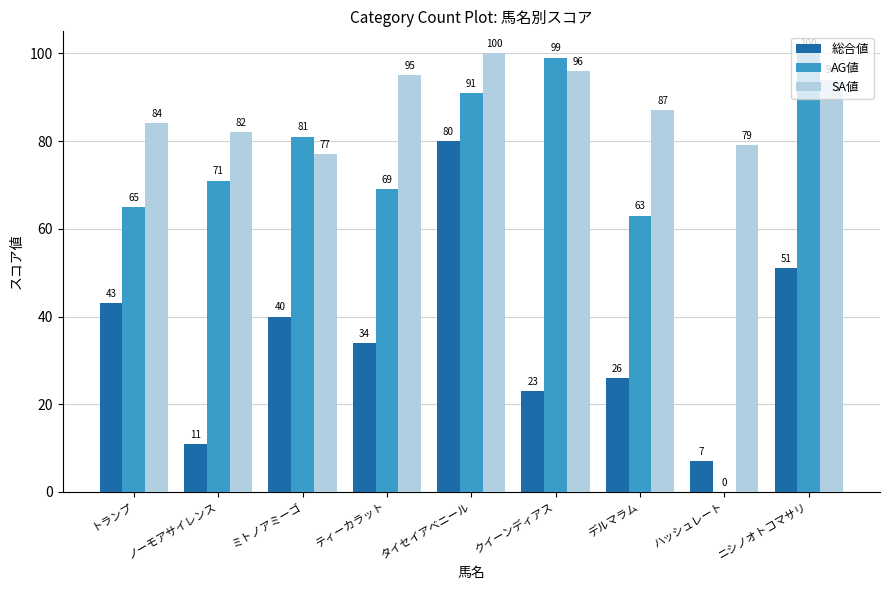

The AG値 series shows 81 at ミトノアミーゴ. True or false?

True